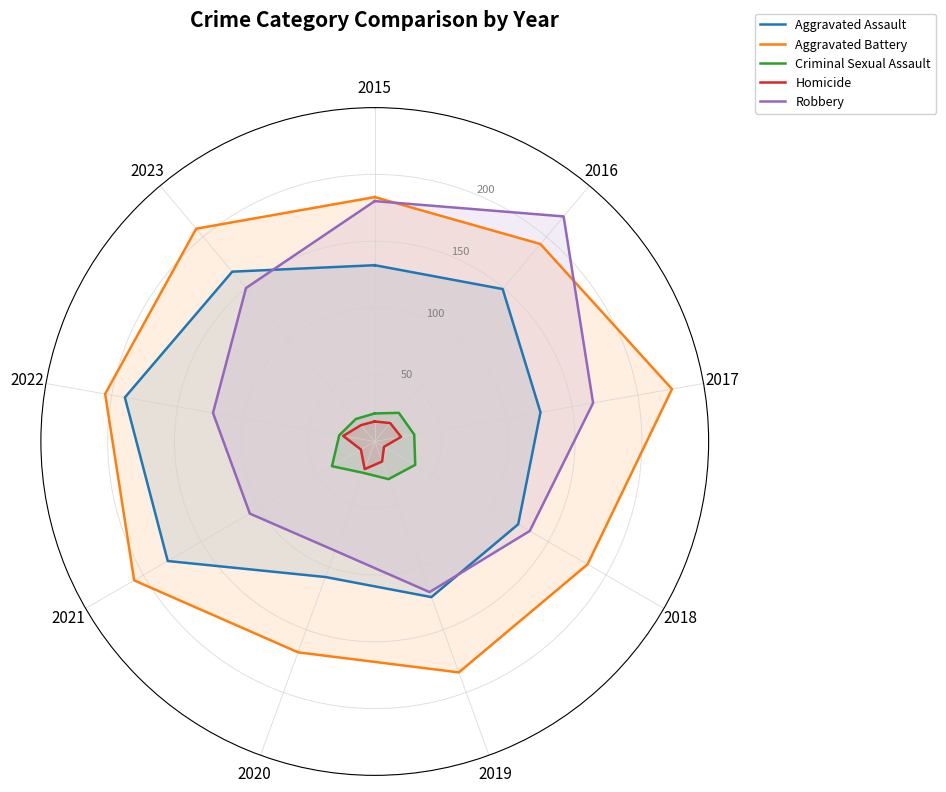

The value of Homicide at 2016 is 18. True or false?

True